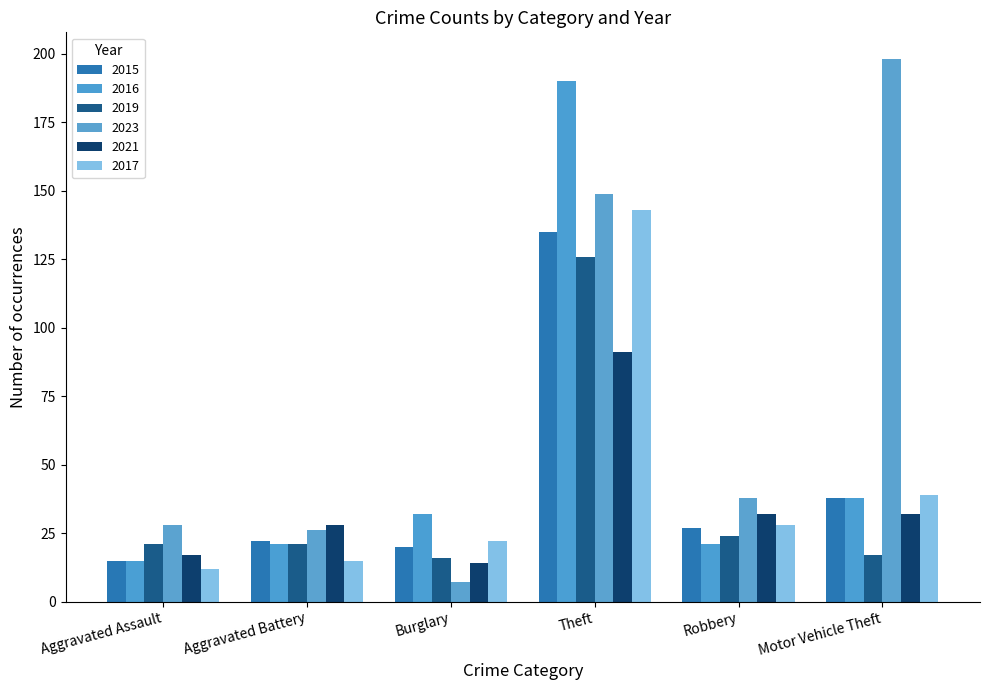

Is it true that 2016 equals 21 at Aggravated Battery?

True